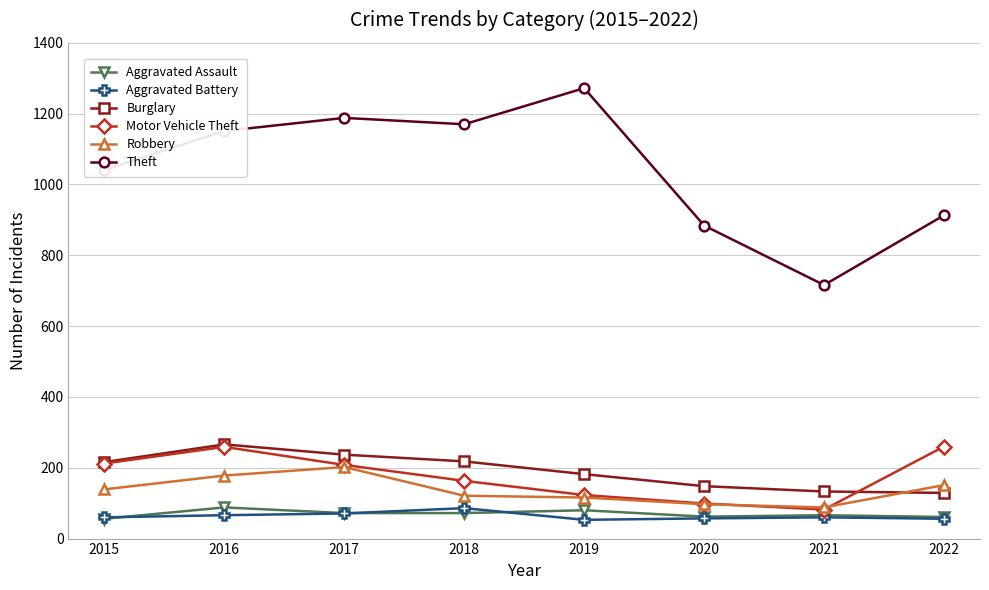

What are all the series names shown in the legend?

Aggravated Assault, Aggravated Battery, Burglary, Motor Vehicle Theft, Robbery, Theft